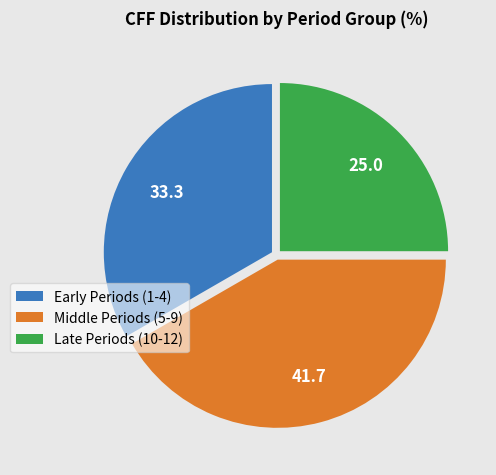

How many slices are in this pie chart?

3